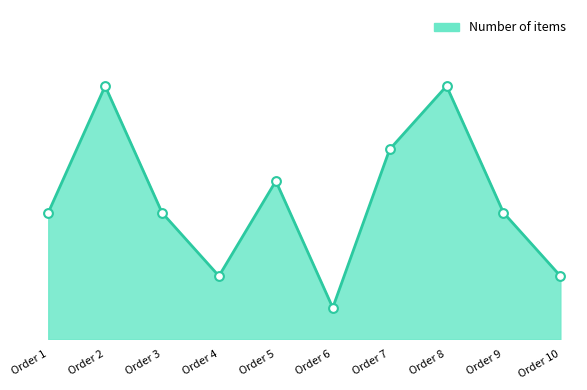

Does the chart have visible grid lines?

No